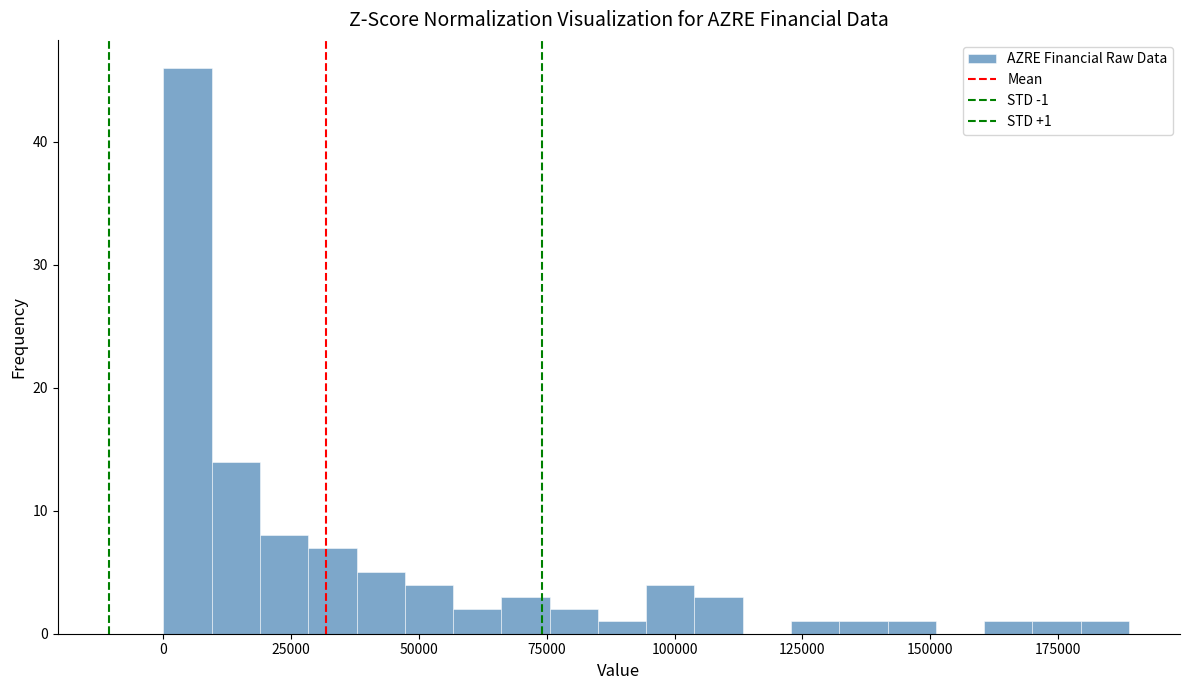

Around what value on the x-axis is the tallest bar? Give the approximate position of its centre, as read against the axis.

5000